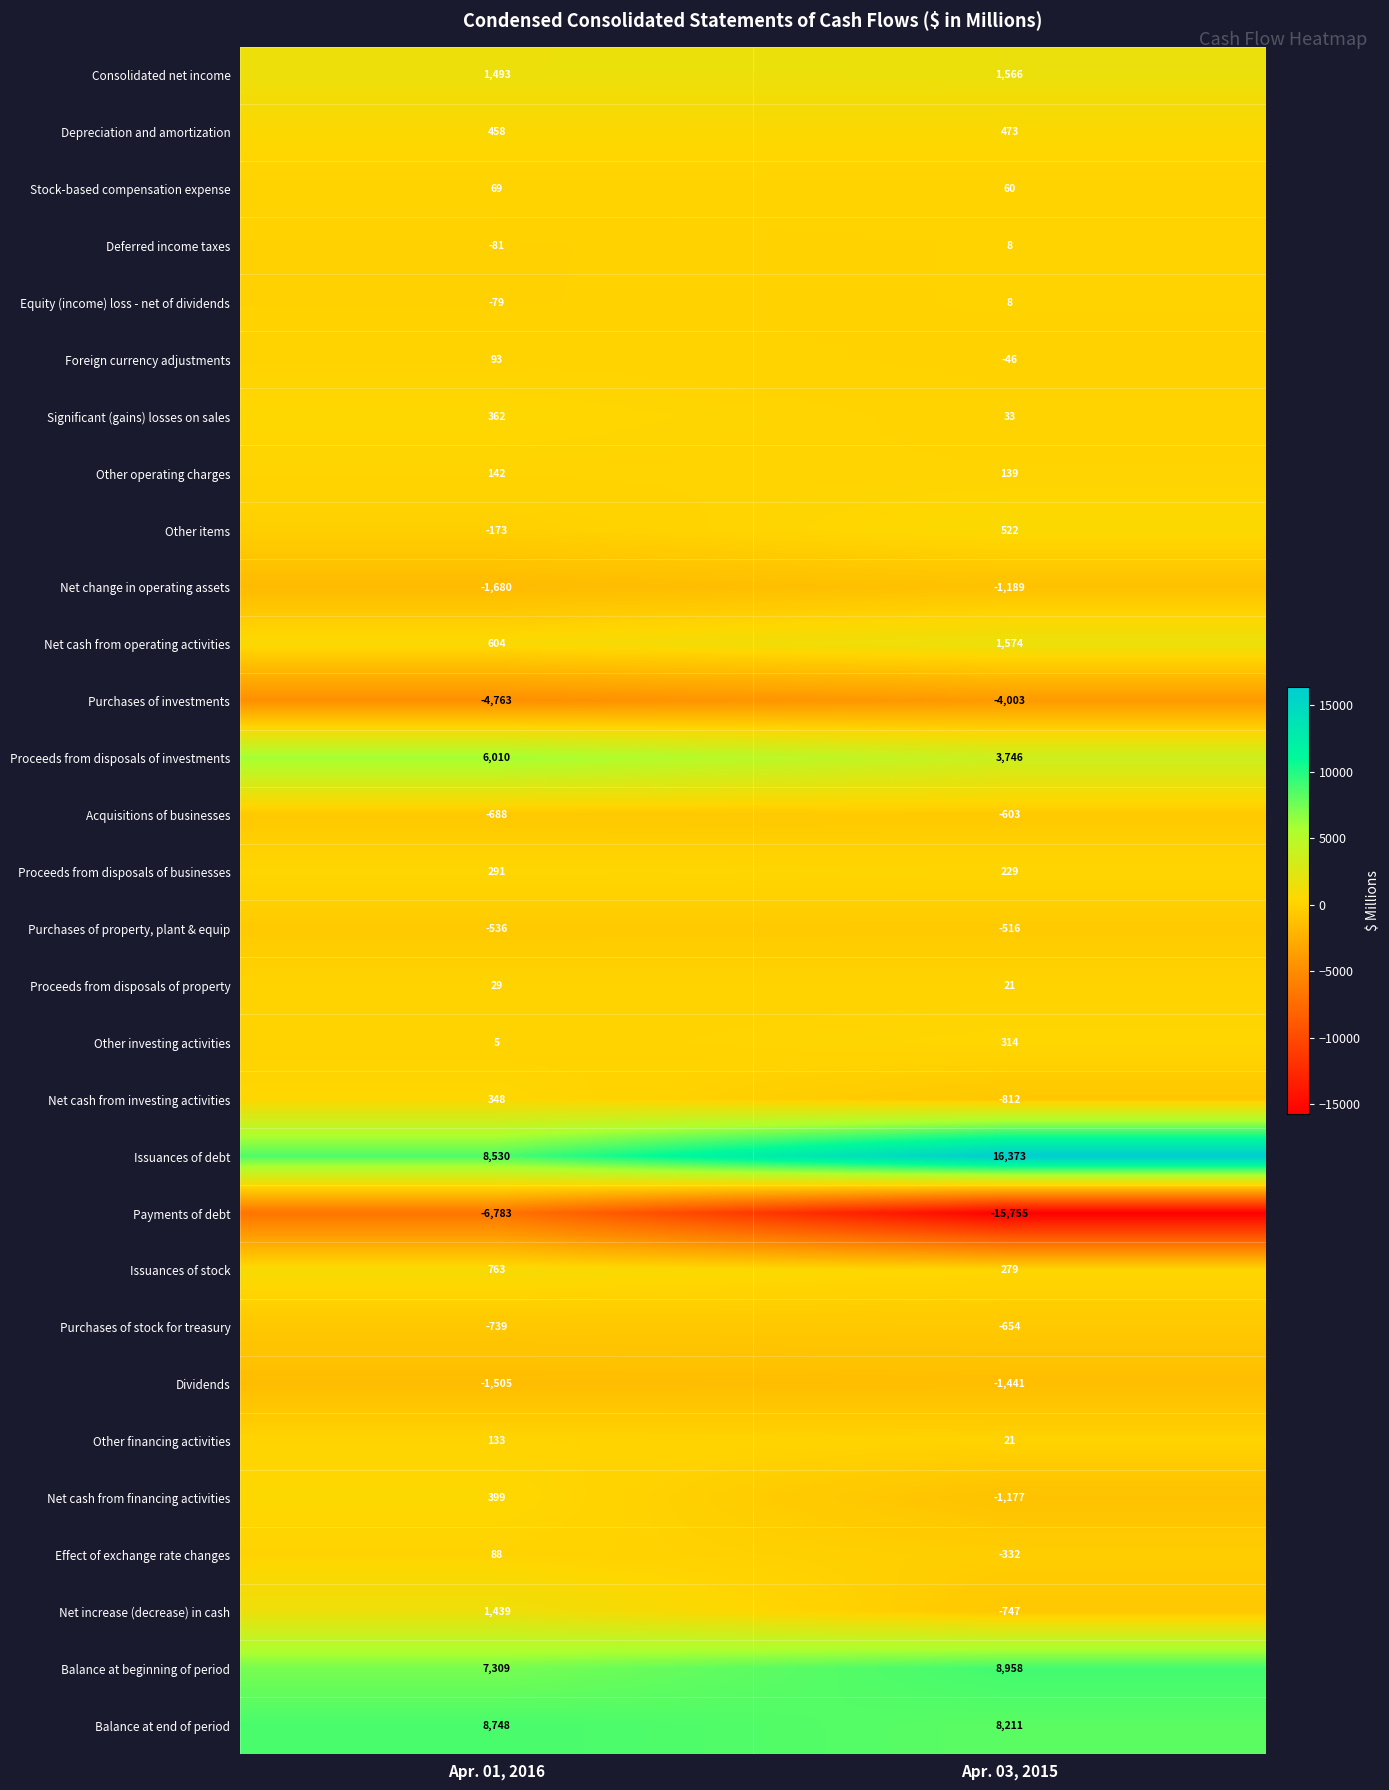

Is it true that Proceeds from disposals of investments equals 8063 at Apr. 01, 2016?

False